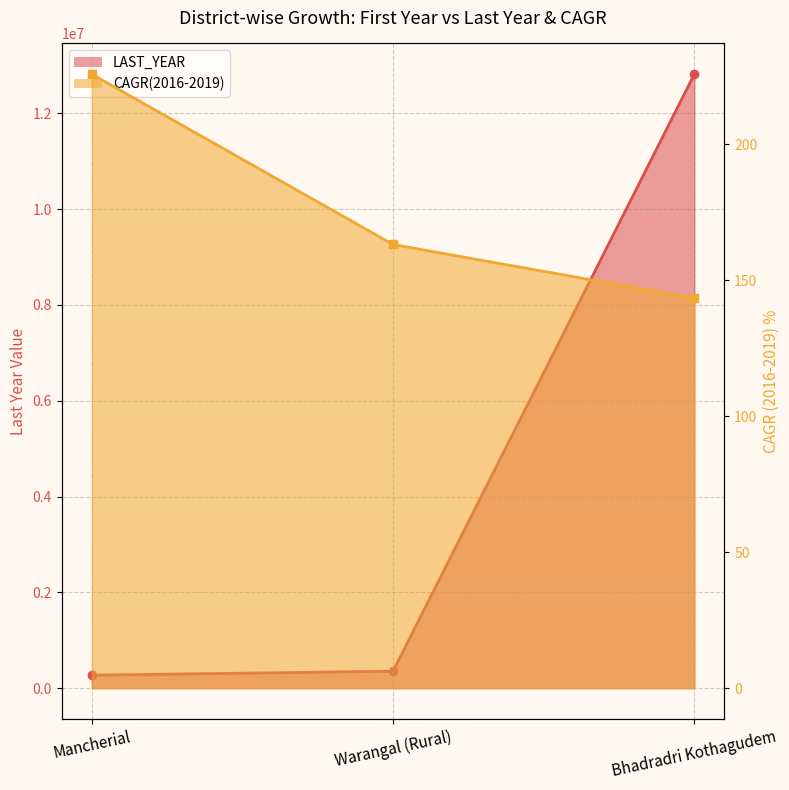

Reading left to right, transcribe all the data shown in this chart.

LAST_YEAR: 269820.0	353500.0	12817737.0
CAGR(2016-2019): 225.8	163.2	143.4